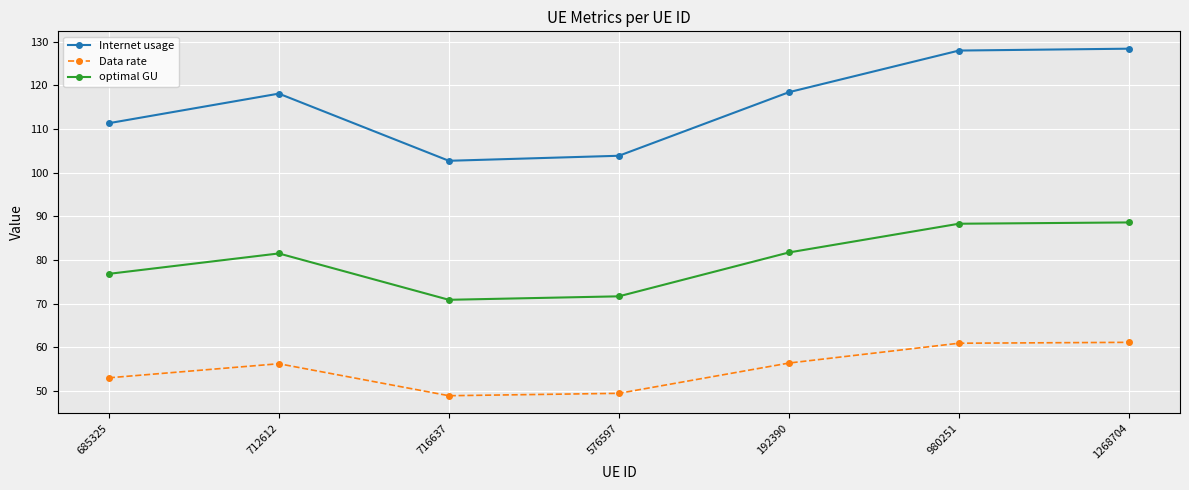

What is the label of the 6th point from the right?

712612